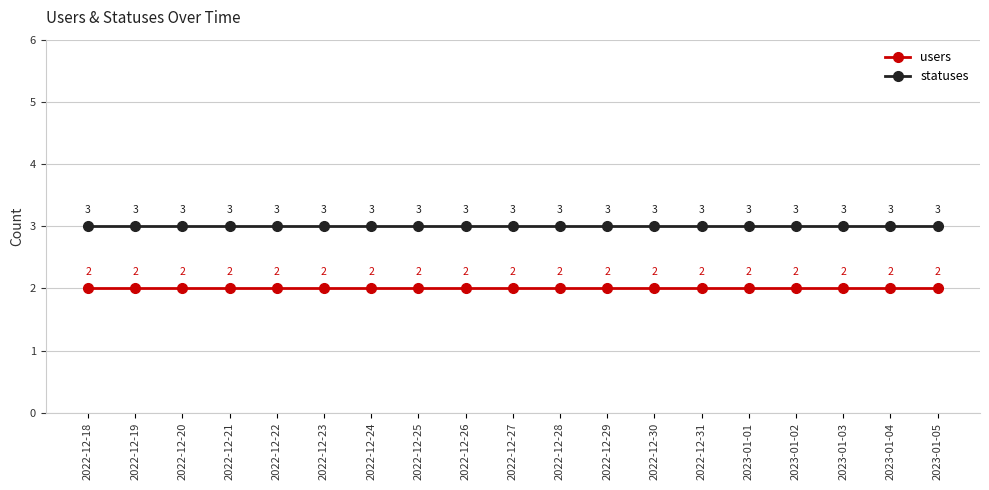

True or false: statuses and users cross at least once.

False